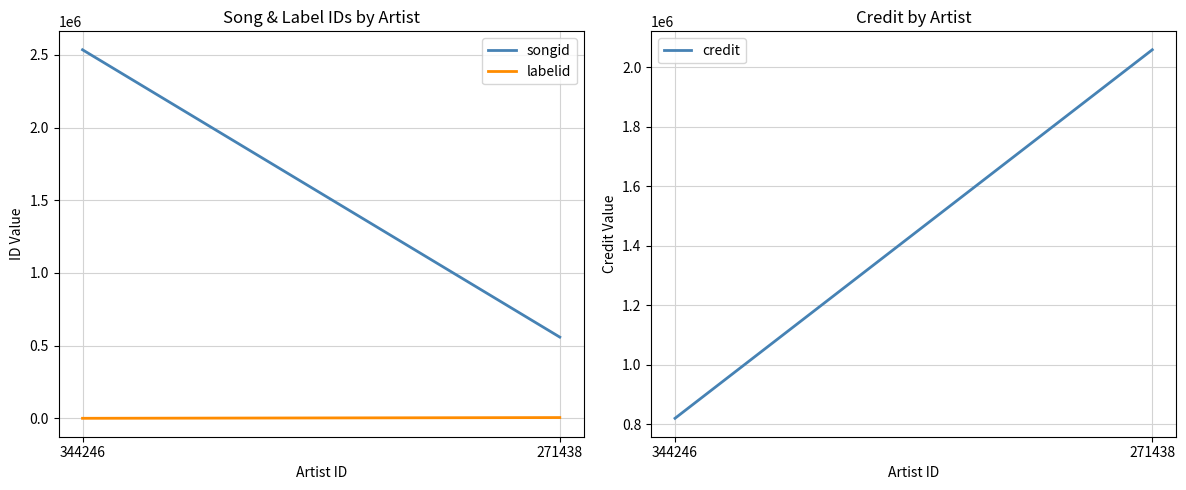

Does the chart display data point markers on the line(s)?

No